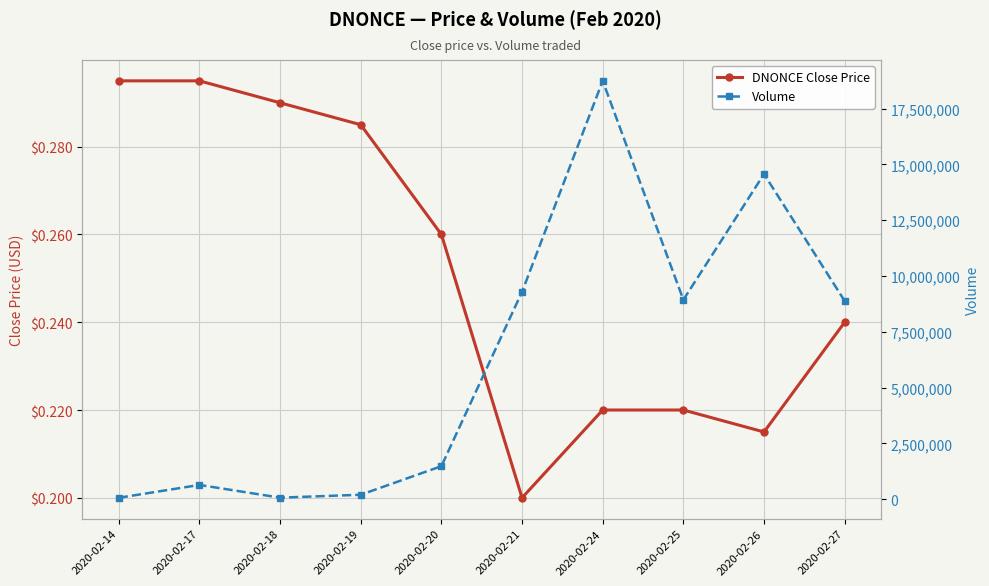

Which series has the largest total across all categories?

Volume